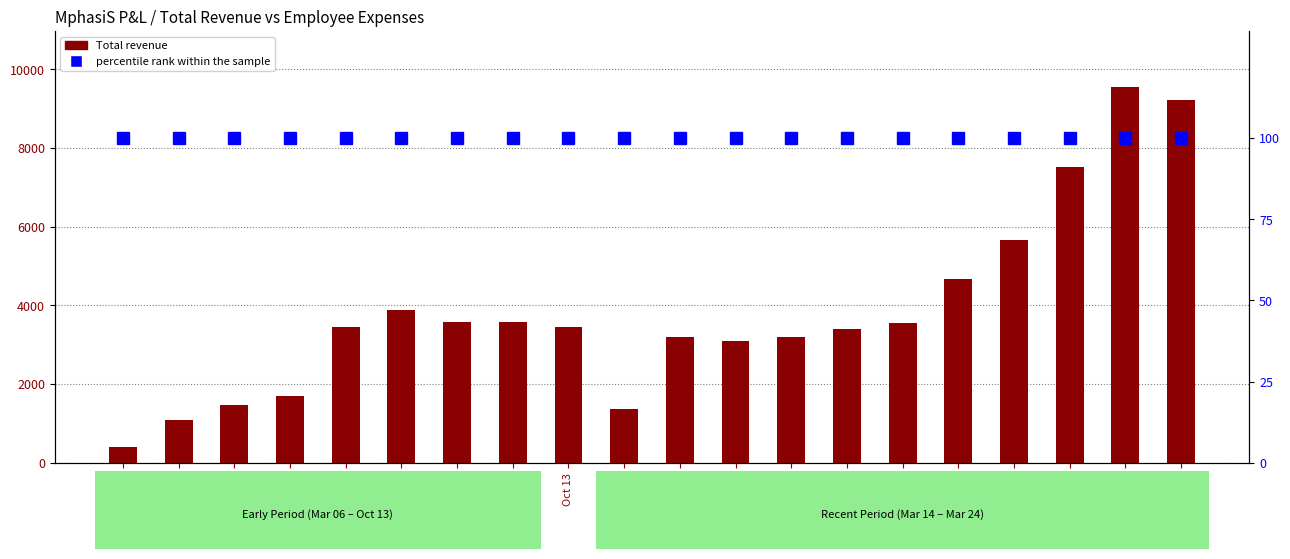

What position from the right is Oct 13?

12